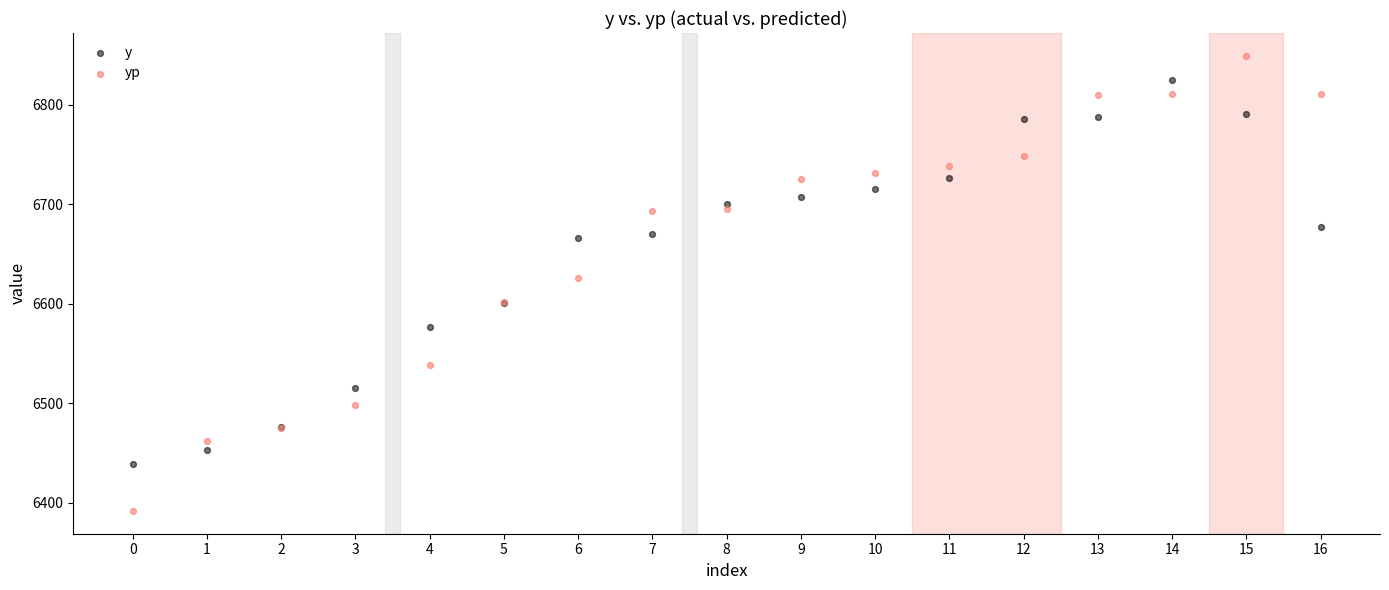

Which series reaches the minimum Y coordinate?

yp